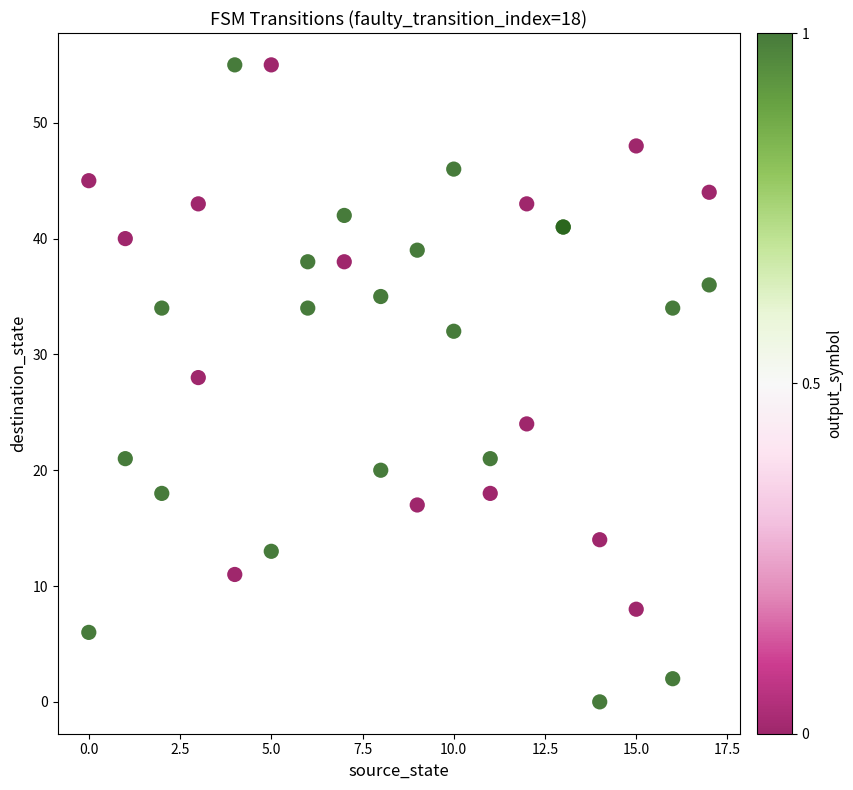

What Y value in the scatter plot is closest to 27?

28